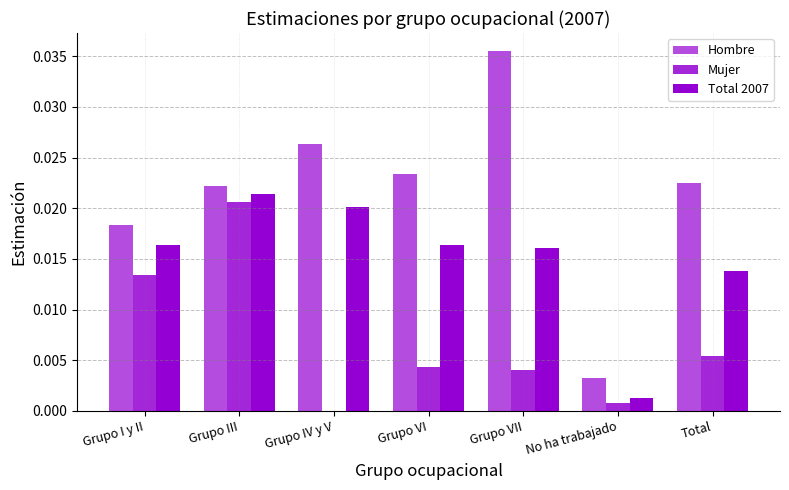

What is the label of the 5th bar from the left?

Grupo VII